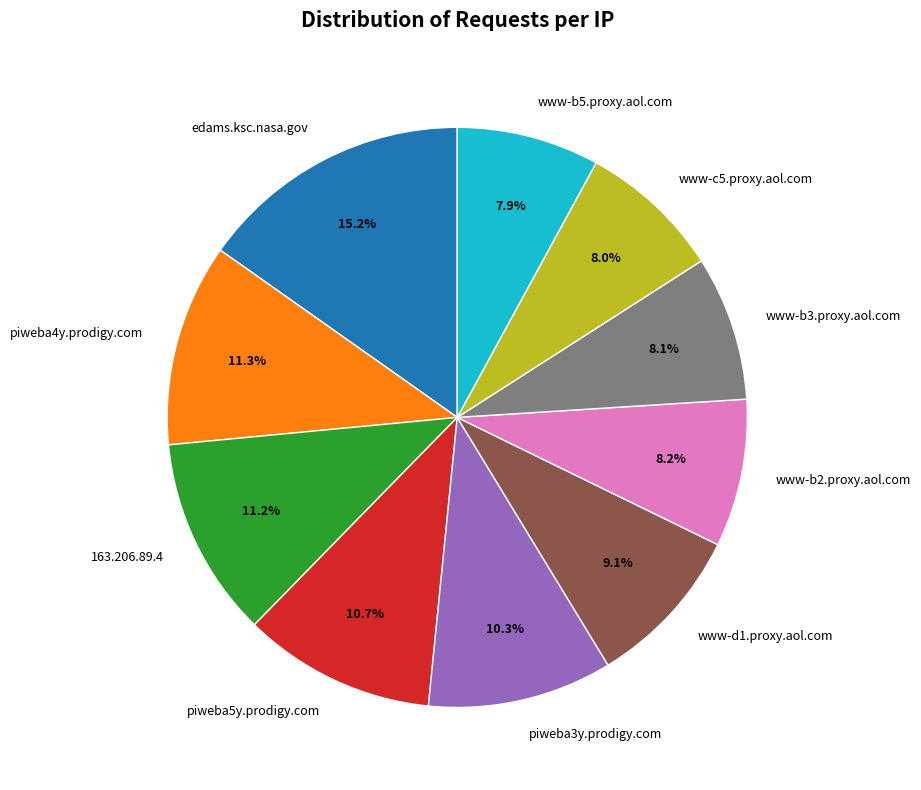

Which category has the biggest portion of the pie?

edams.ksc.nasa.gov